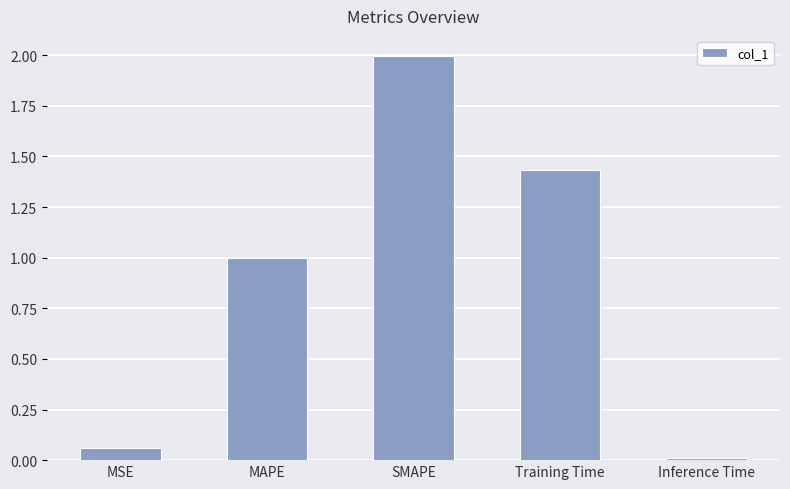

What position from the right is SMAPE?

3